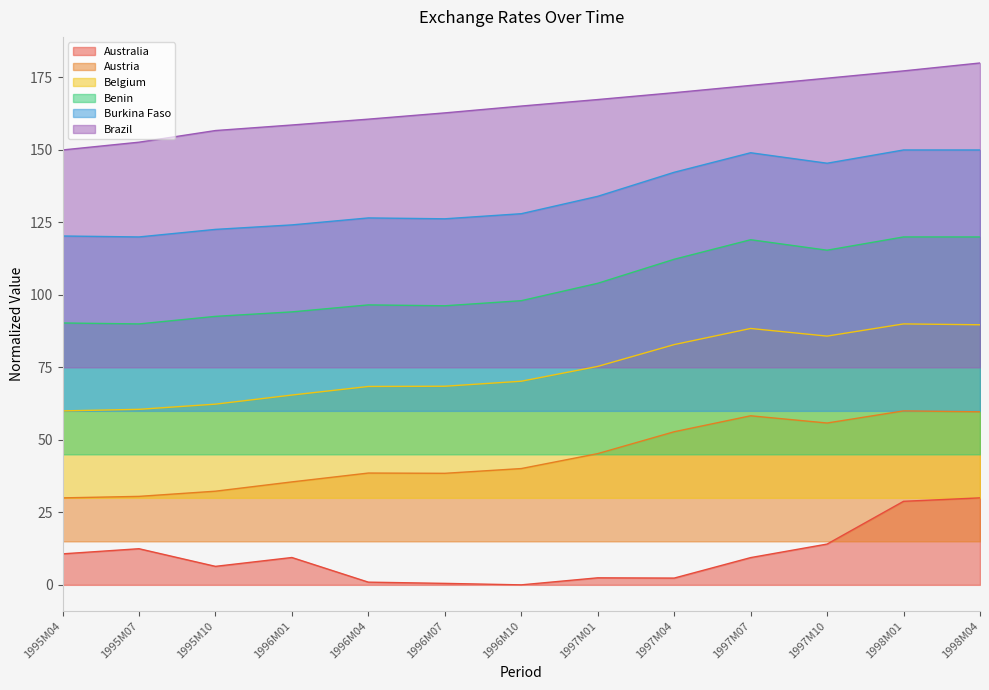

Reading left to right, transcribe all the data shown in this chart.

Australia: 10.7	12.5	6.4	9.4	0.9	0.5	0.0	2.4	2.3	9.4	14.1	28.8	30.0
Austria: 30.0	30.5	32.3	35.5	38.6	38.5	40.1	45.3	52.8	58.3	55.8	60.0	59.7
Belgium: 60.0	60.5	62.3	65.5	68.4	68.5	70.2	75.3	82.9	88.4	85.8	90.0	89.7
Benin: 90.3	90.0	92.6	94.2	96.6	96.3	98.0	104.0	112.3	119.0	115.4	120.0	120.0
Burkina Faso: 120.3	120.0	122.6	124.2	126.6	126.3	128.0	134.0	142.3	149.0	145.4	150.0	150.0
Brazil: 150.0	152.7	156.7	158.6	160.6	162.8	165.1	167.4	169.8	172.3	174.8	177.3	180.0